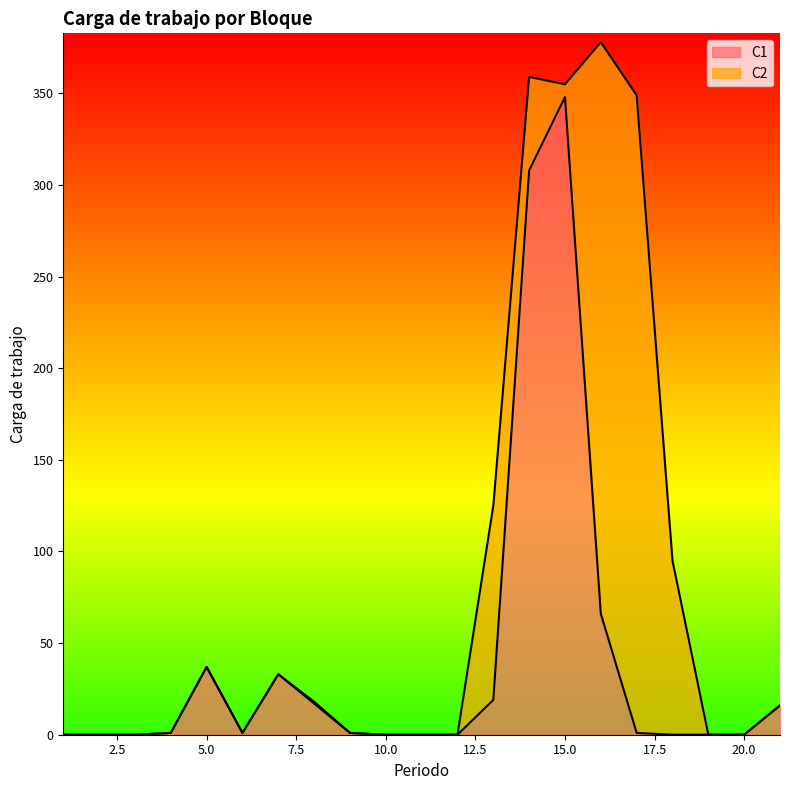

What is the value of the 5th point from the left?

37